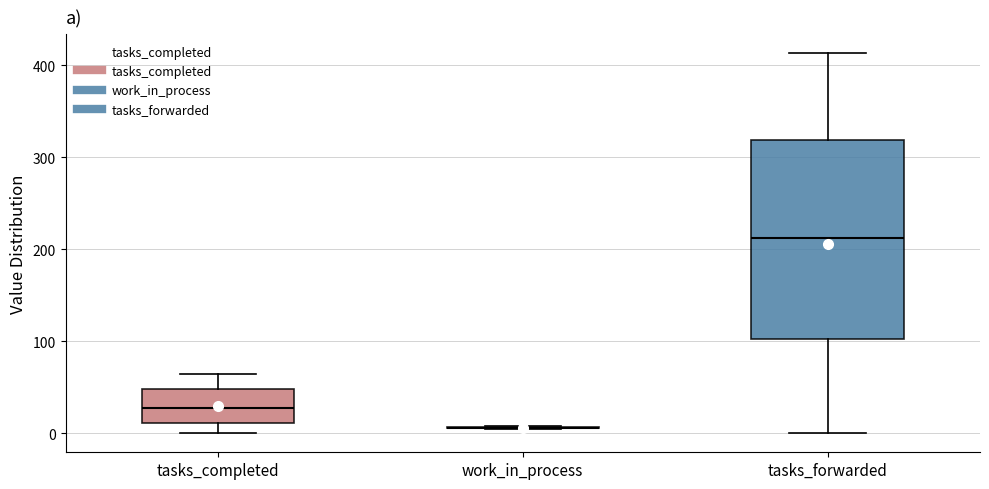

Reading left to right, transcribe this box plot: for each box, give where its median line is, the range the box spans, and where its two whiskers end, as read against the y-axis. The values are not printed on the chart, so give them approximately, as read against the axis.

tasks_completed: median 30, box 10 to 50, whiskers 0 to 60
work_in_process: box collapsed to a line at 10, whiskers 10 to 10
tasks_forwarded: median 210, box 100 to 320, whiskers 0 to 410